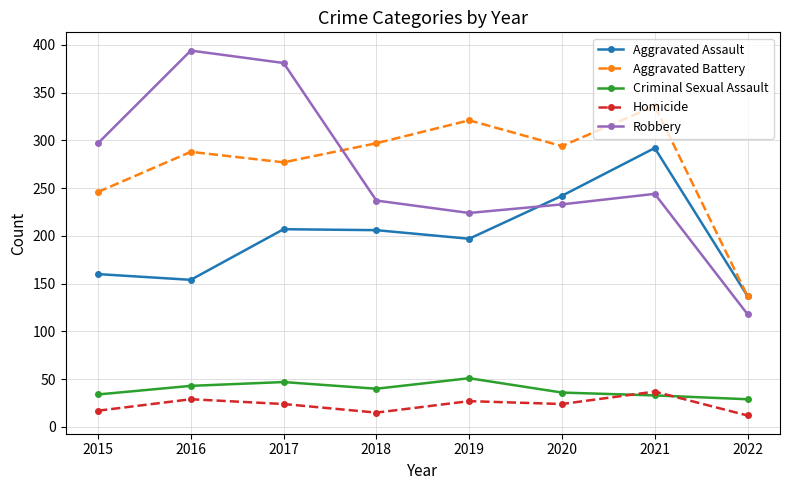

What is the total value across all series at 2022?

433